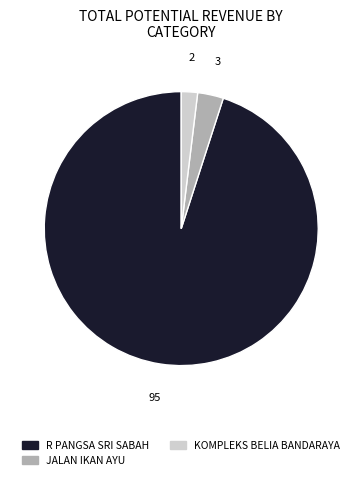

Do KOMPLEKS BELIA BANDARAYA and R PANGSA SRI SABAH together represent more than half of the pie?

Yes